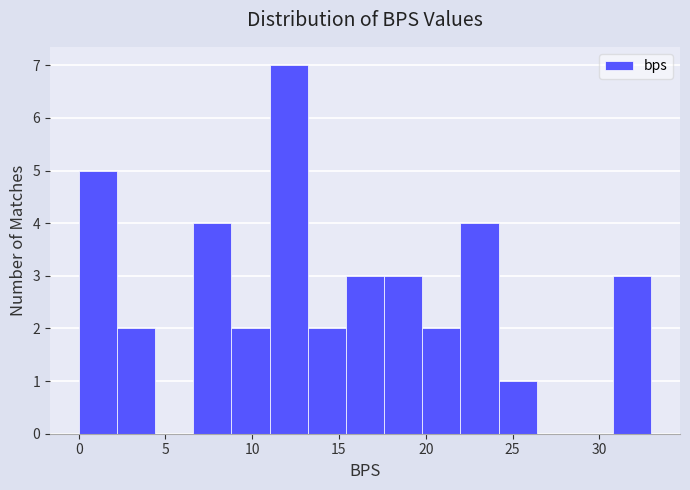

Reading left to right, list every bar in this chart as the range it spans on the x-axis followed by its height. Neither the bar edges nor the heights are printed on the chart, so give them approximately, as read against the axes.

0.0 to 2.2: 5
2.2 to 4.4: 2
4.4 to 6.6: 0
6.6 to 8.8: 4
8.8 to 11.0: 2
11.0 to 13.2: 7
13.2 to 15.4: 2
15.4 to 17.6: 3
17.6 to 19.8: 3
19.8 to 22.0: 2
22.0 to 24.2: 4
24.2 to 26.4: 1
26.4 to 28.6: 0
28.6 to 30.8: 0
30.8 to 33.0: 3